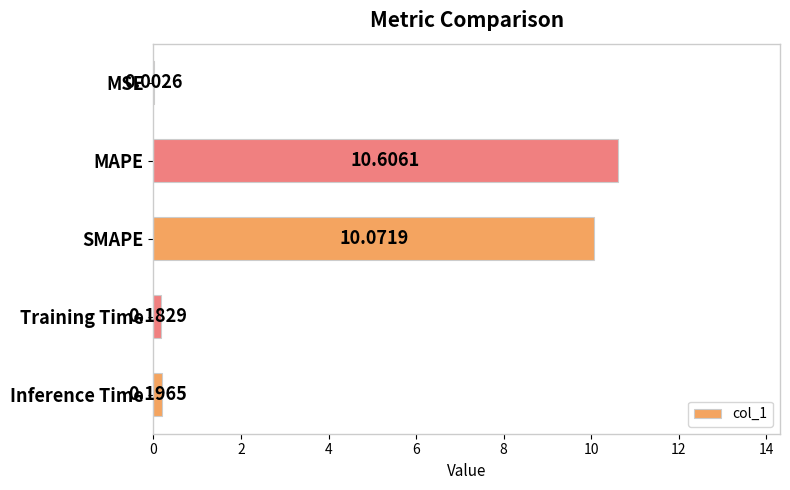

Which category has the highest value across all series?

MAPE